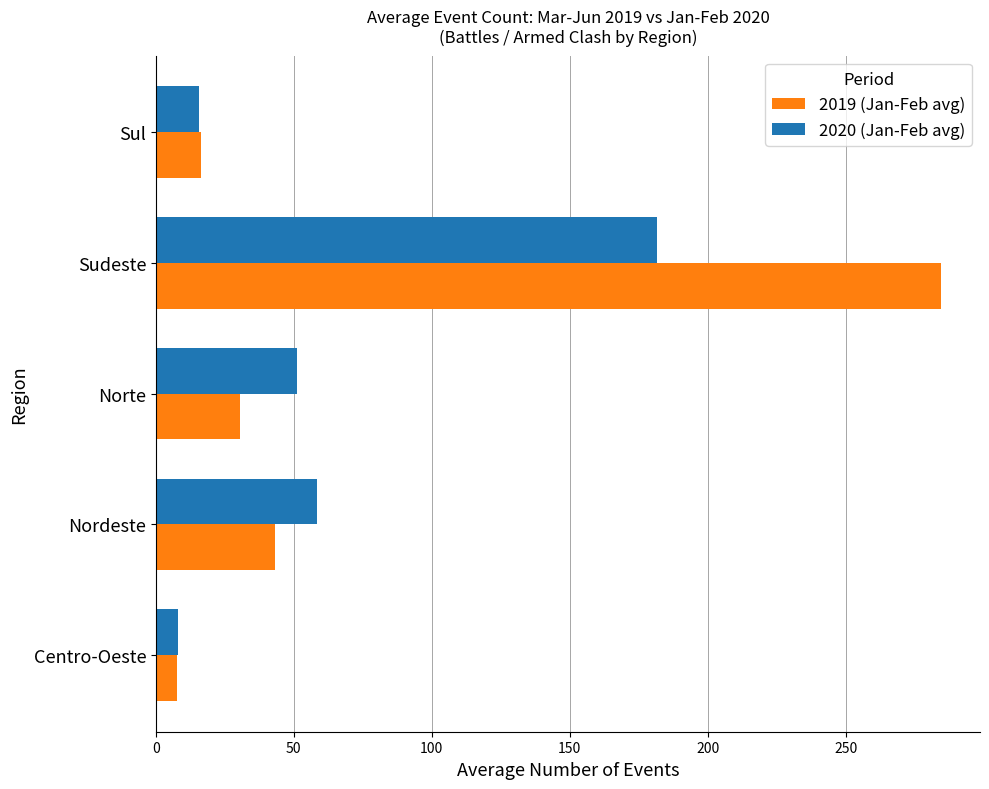

List the labels in order of 2019 (Jan-Feb avg) value, smallest first.

Centro-Oeste, Sul, Norte, Nordeste, Sudeste